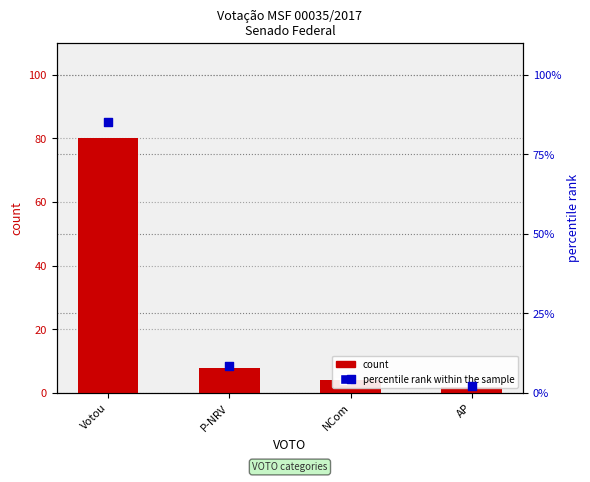

Which series reaches the maximum Y coordinate?

percentile rank within the sample